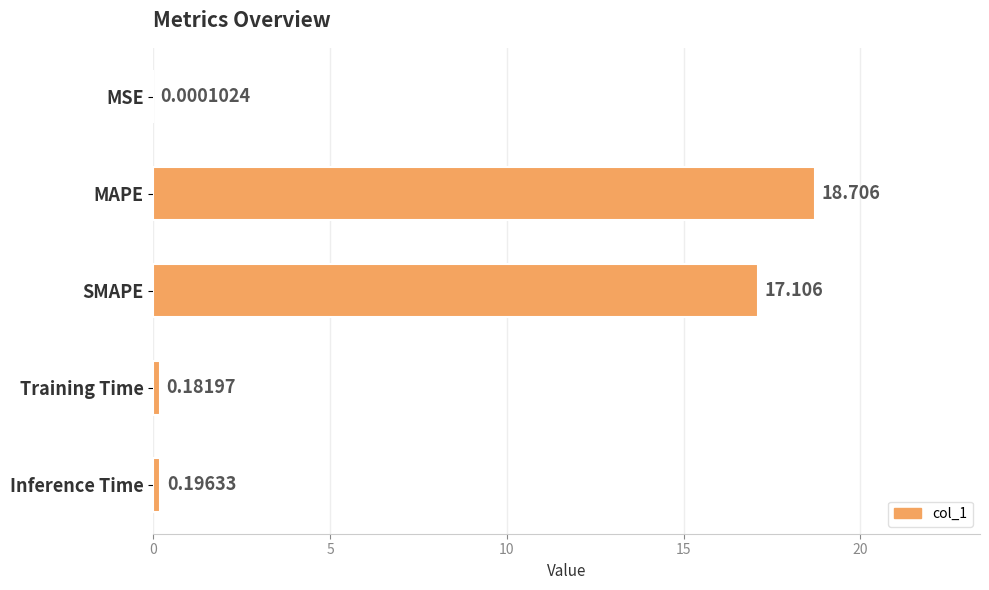

Between MSE and MAPE, which is larger?

MAPE